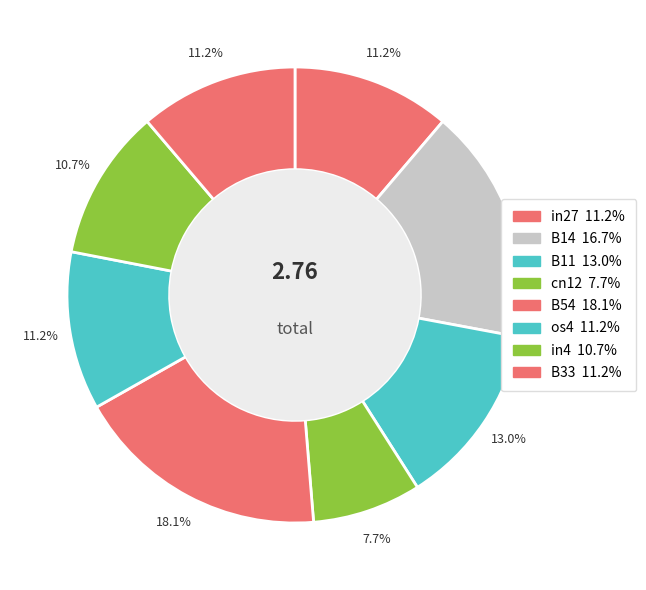

What is the largest slice in the pie chart?

B54